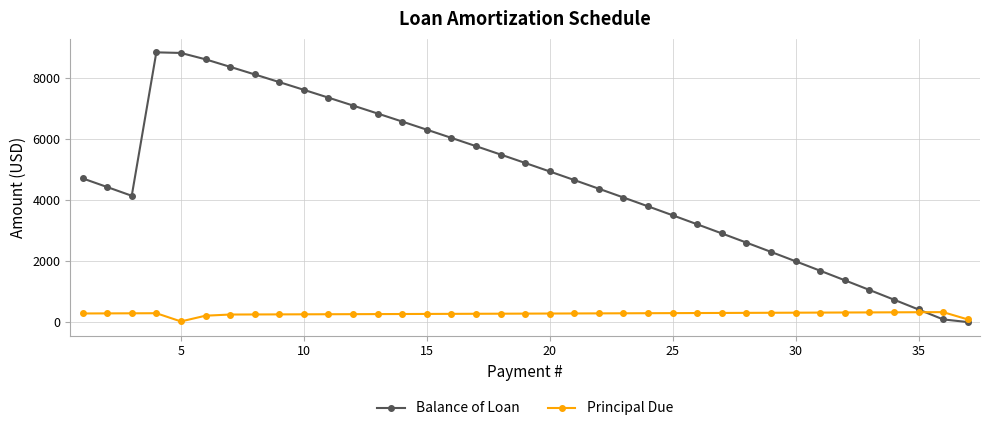

What is the difference between the second highest and minimum values in the Balance of Loan series?

8836.2